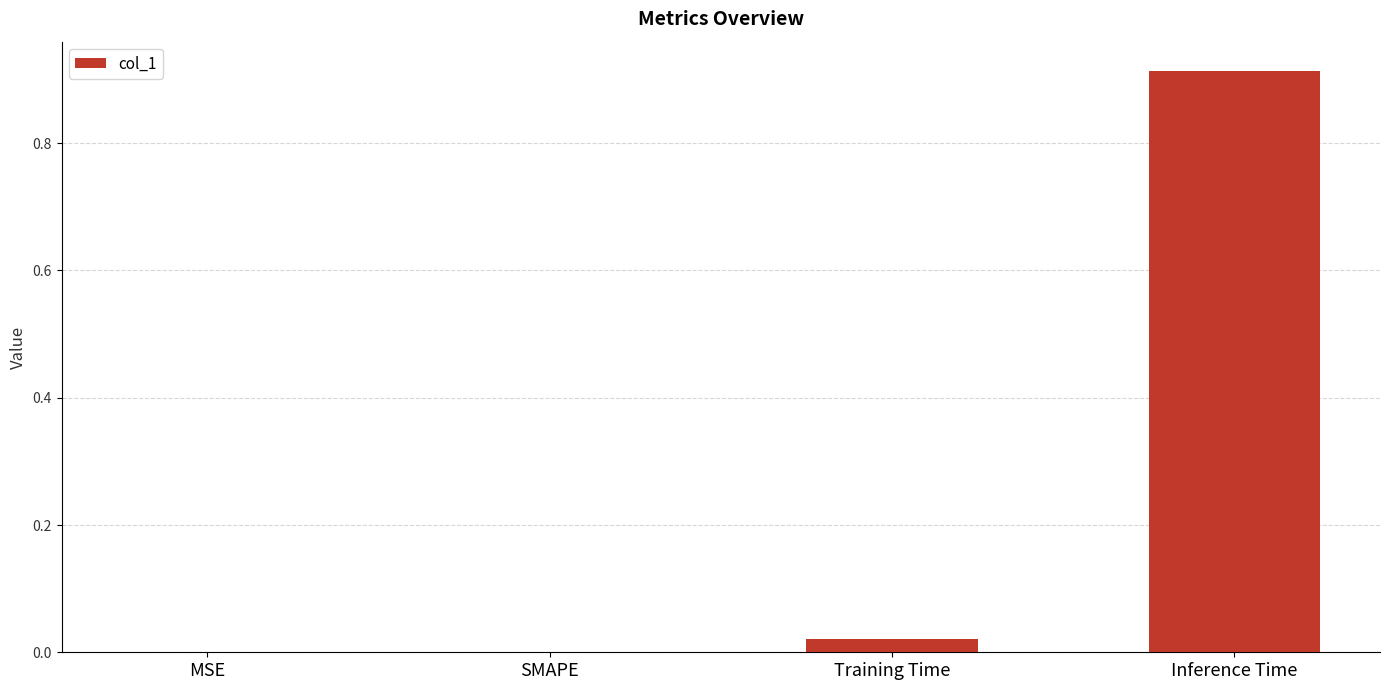

What is the change in value from Training Time to Inference Time?

+0.9